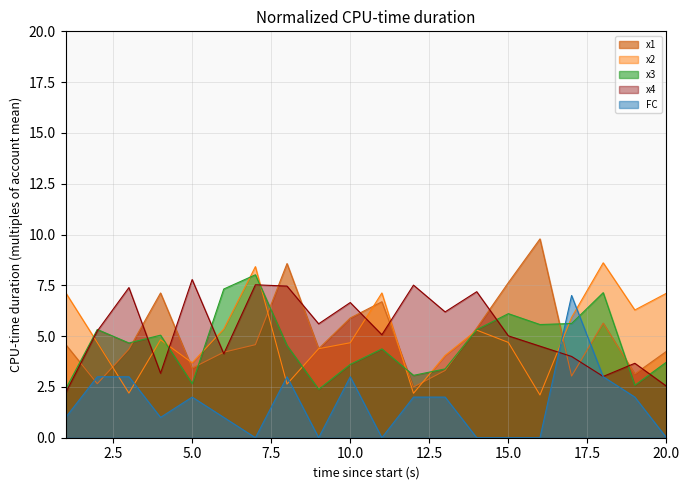

What is the total value across all series at 13?

18.9